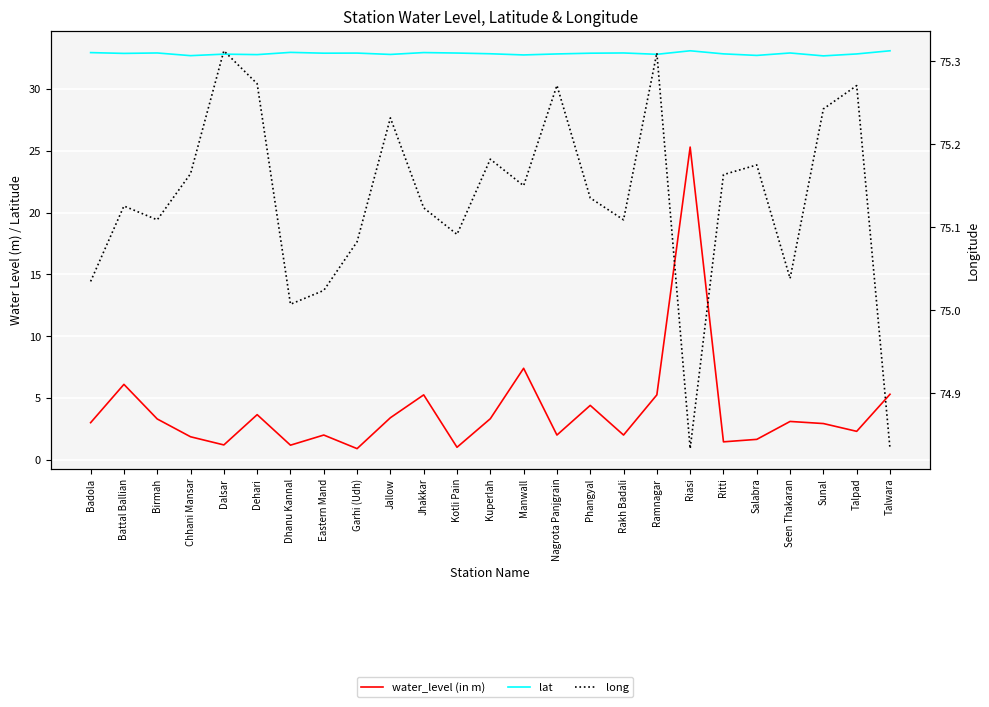

True or false: water_level (in m) and lat intersect in this chart.

False